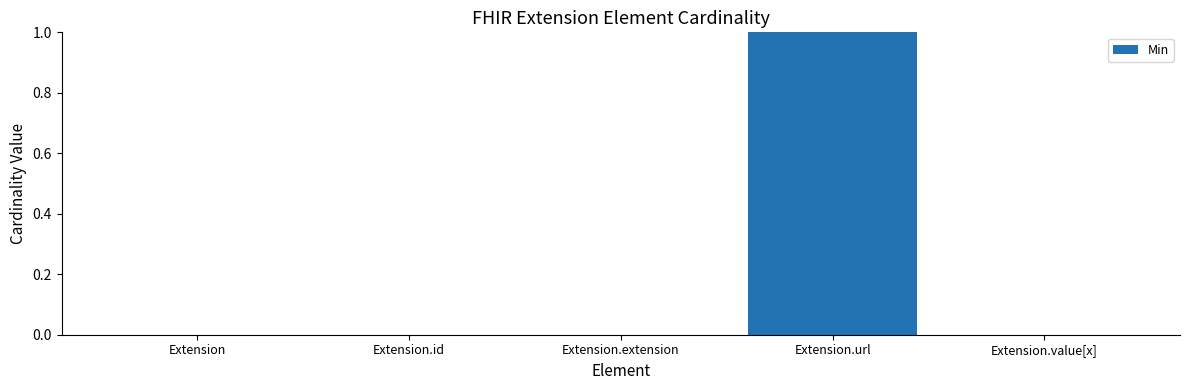

How many categories are shown in the chart?

5